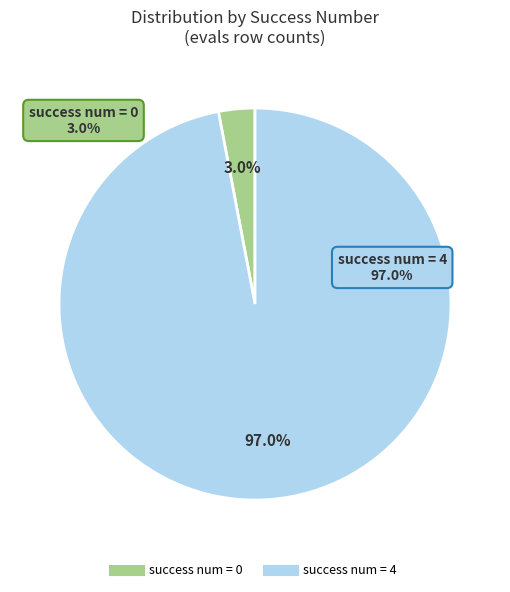

Is there a majority slice in this chart?

Yes